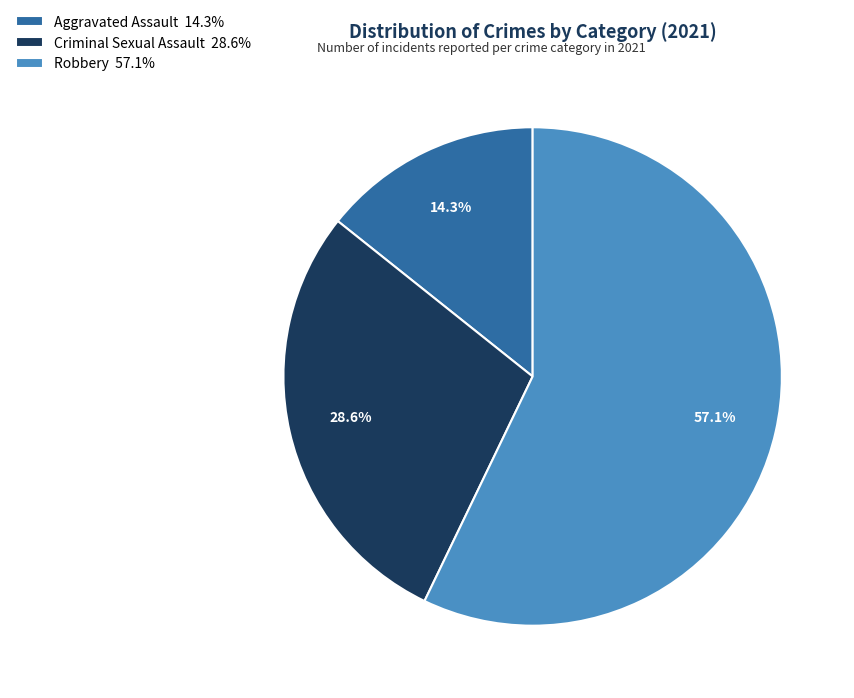

How many segments does this pie chart have?

3